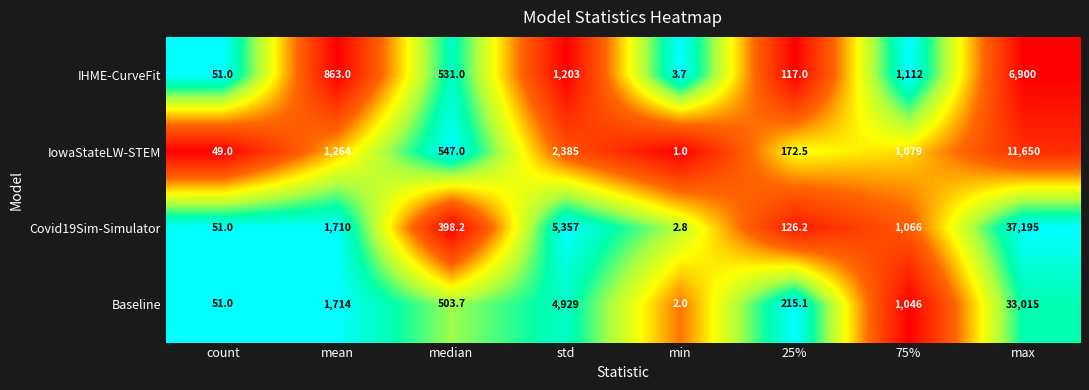

What is the difference between the maximum and second lowest values in the IowaStateLW-STEM series?

11601.0